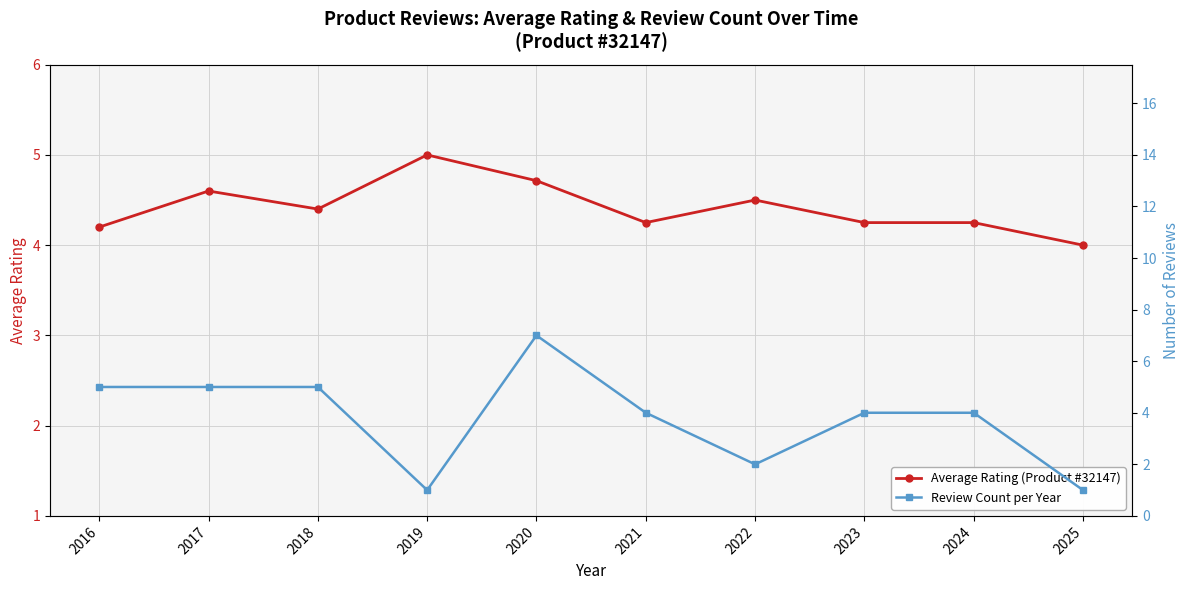

What is the greatest value displayed?

7.0